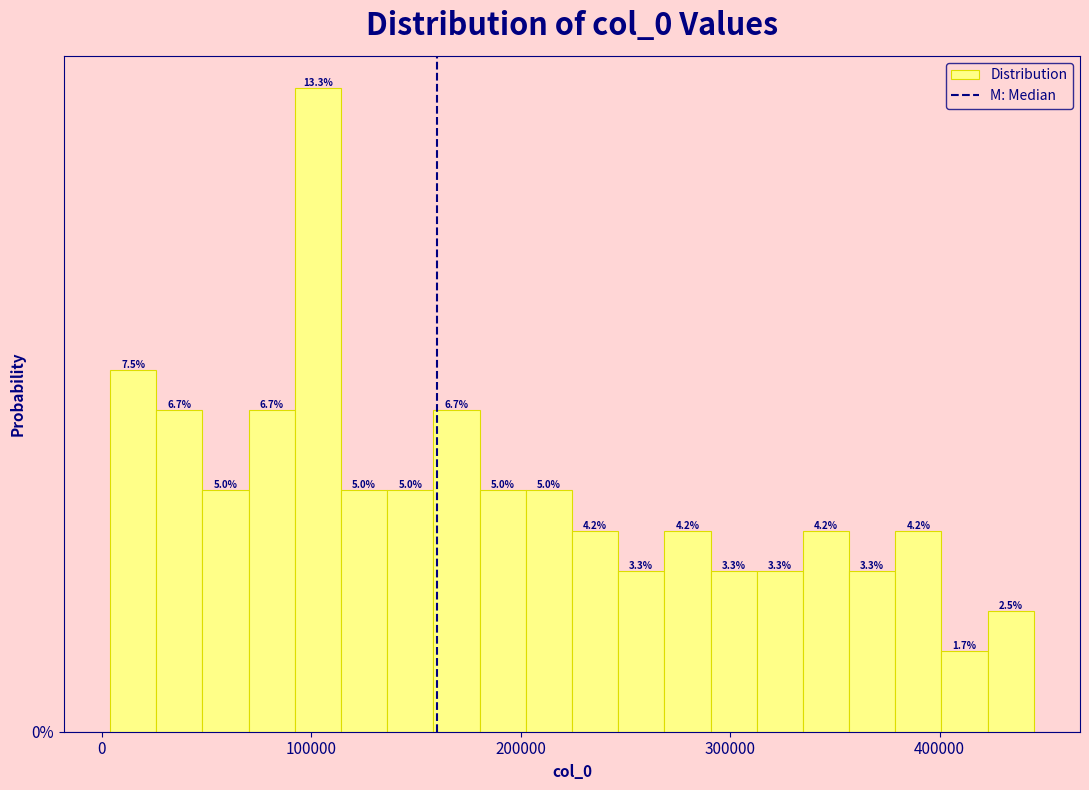

Read against the x-axis, roughly where is the centre of the tallest bar?

100000